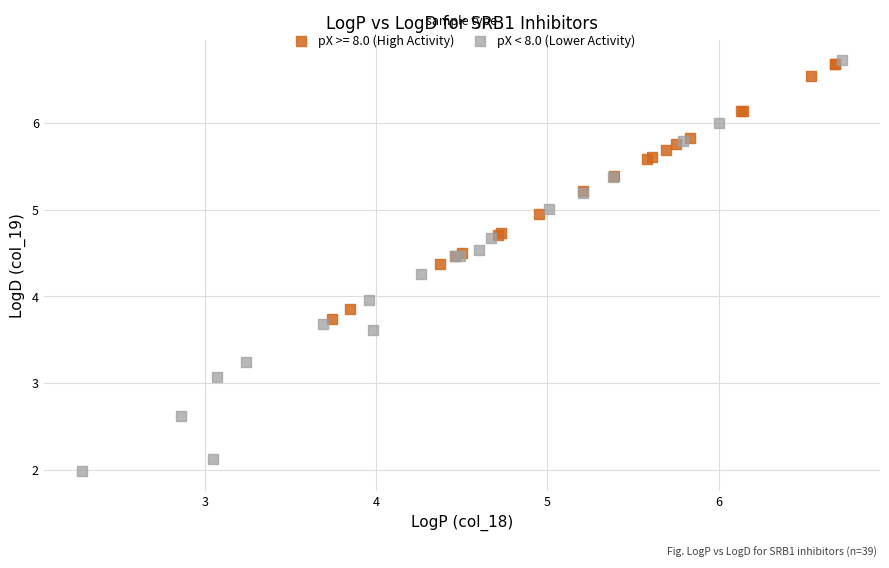

Which series contains the lowest Y value?

pX < 8.0 (Lower Activity)